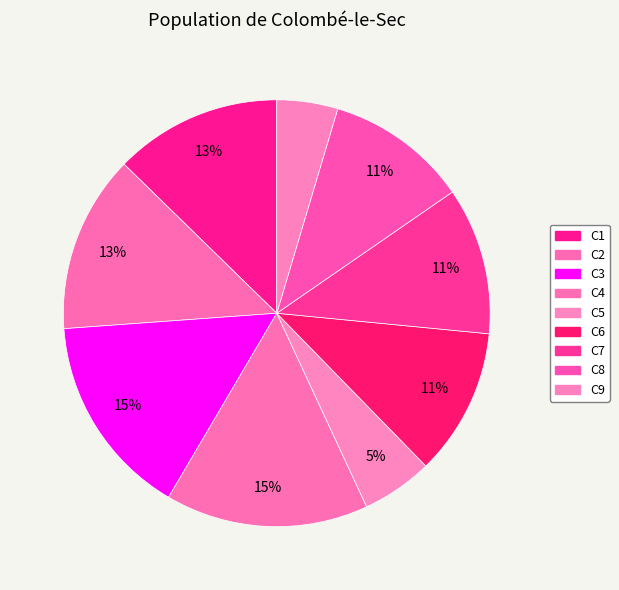

The C7 slice represents 11% of the pie. True or false?

True